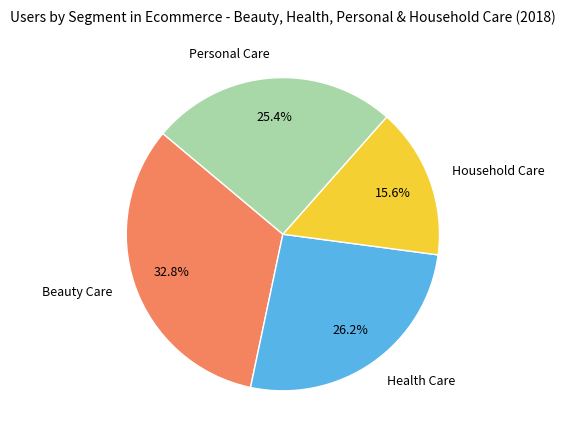

Does Personal Care represent more than half of the total?

No